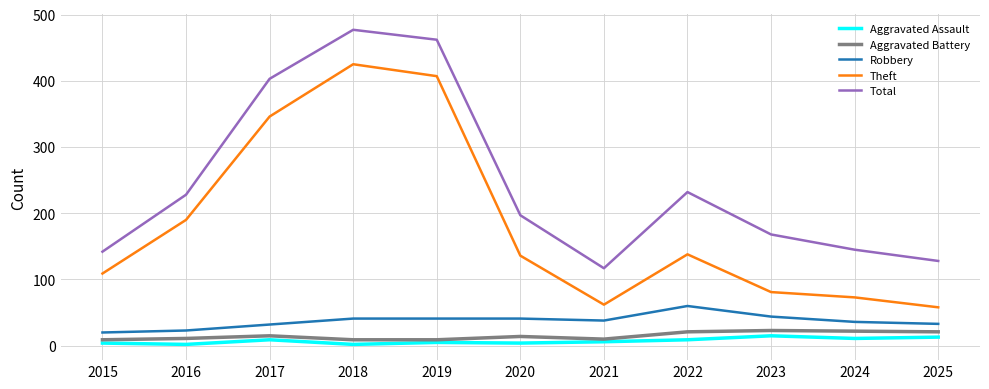

What is the spread (max minus min) of values at 2020?

193